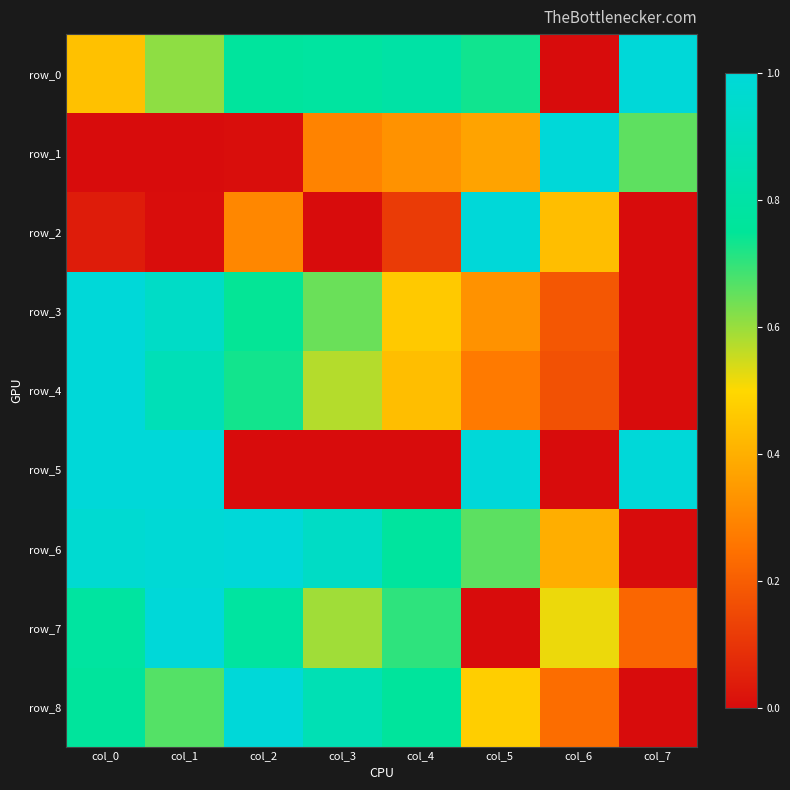

At which category is the sum across all series the highest?

col_1